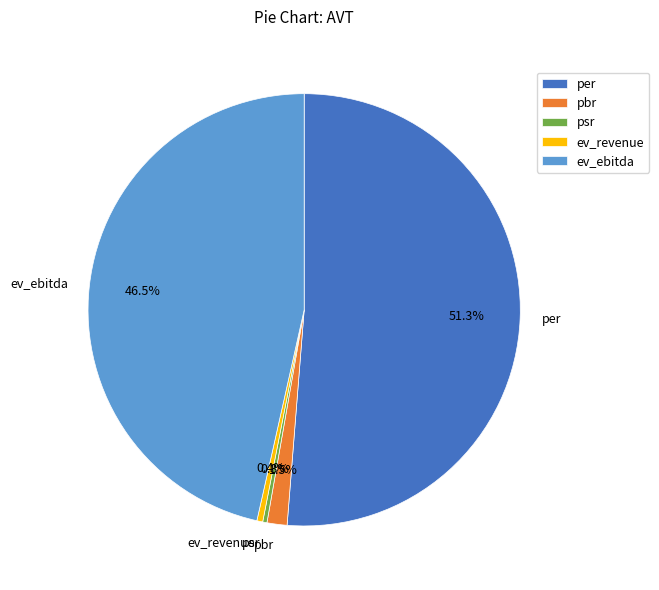

Which category accounts for the majority?

per